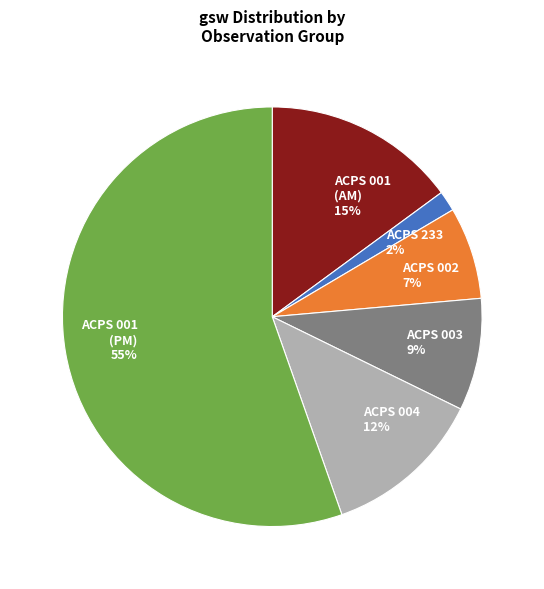

True or false: ACPS 003 9% accounts for 1% of the total.

False